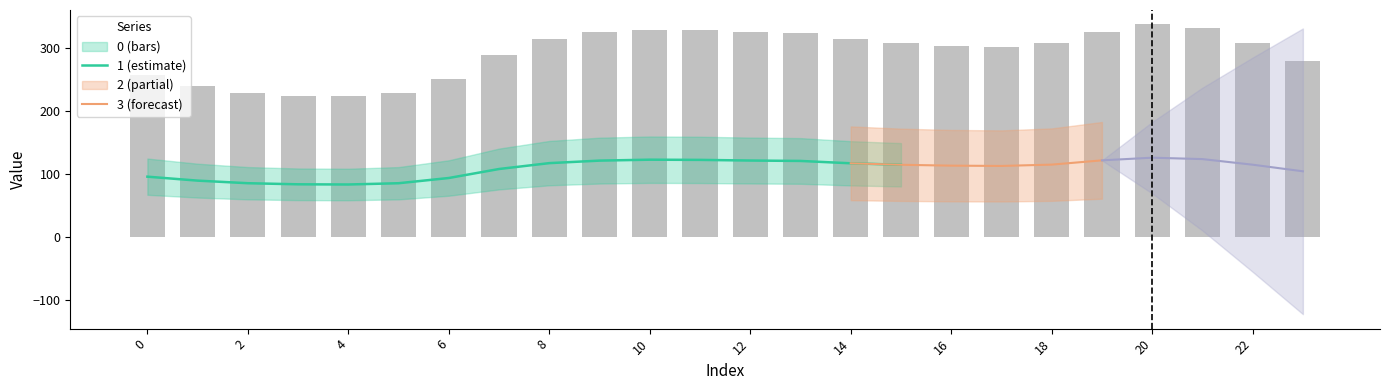

What is the value of the 2 bar at the 14th from the left?

120.7